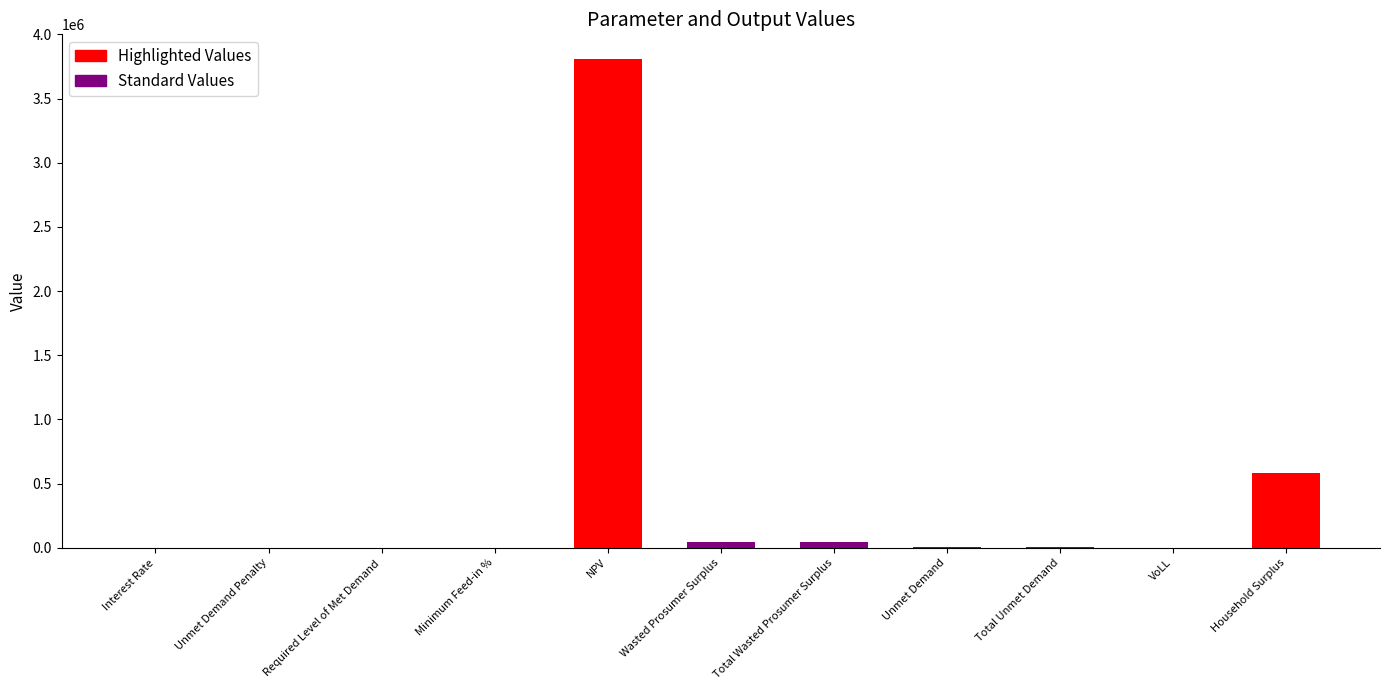

What is the maximum value shown in the chart?

3809982.0